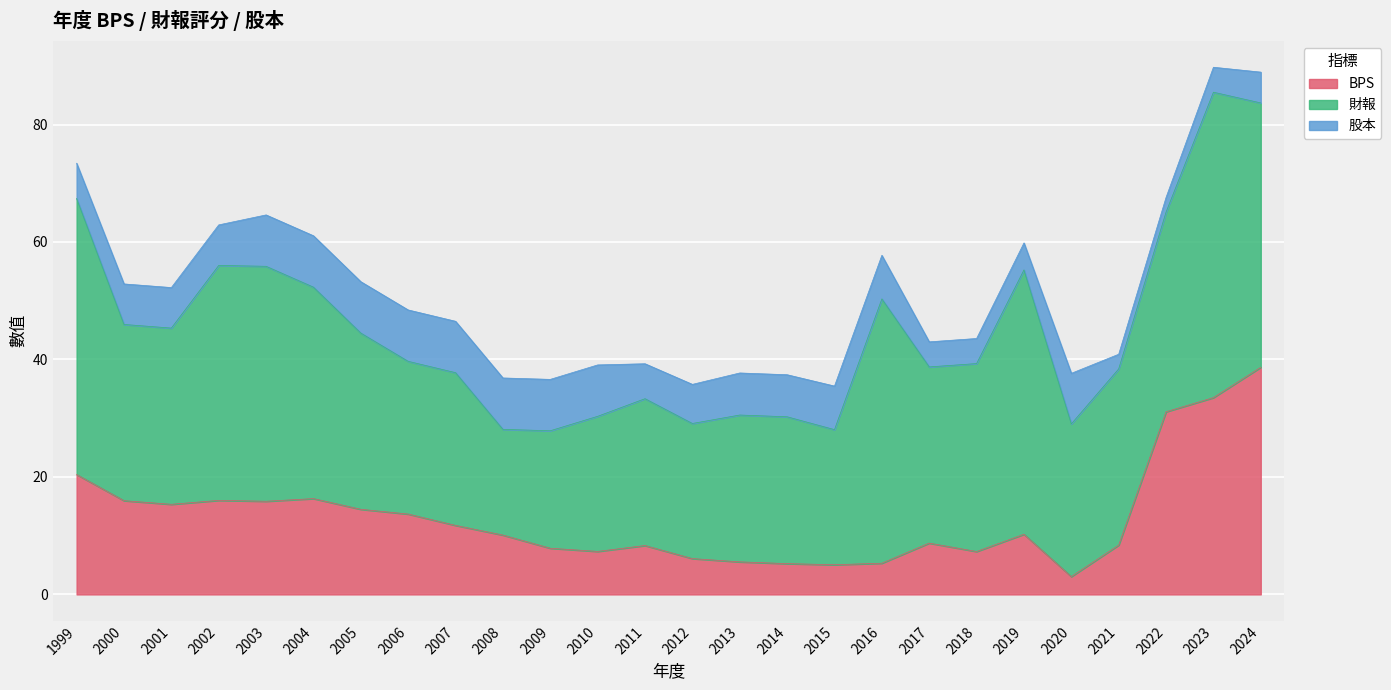

At which category is the sum across all series the highest?

2023